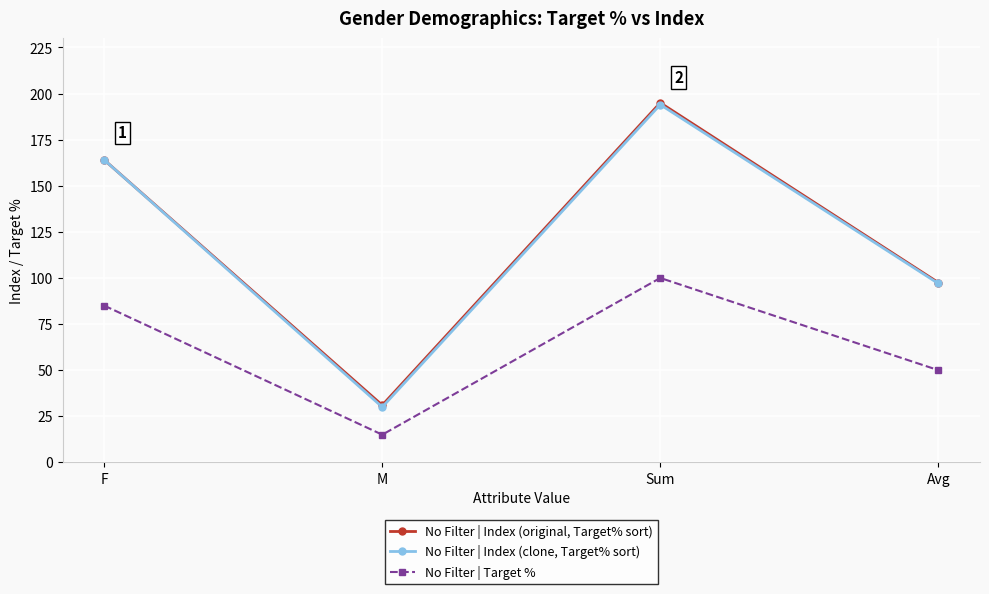

Reading left to right, transcribe all the data shown in this chart.

No Filter | Index (original, Target% sort): F=164.0	M=31.0	Sum=195.0	Avg=97.5
No Filter | Index (clone, Target% sort): F=164.0	M=30.0	Sum=194.0	Avg=97.0
No Filter | Target %: F=85.0	M=15.0	Sum=100.0	Avg=50.0